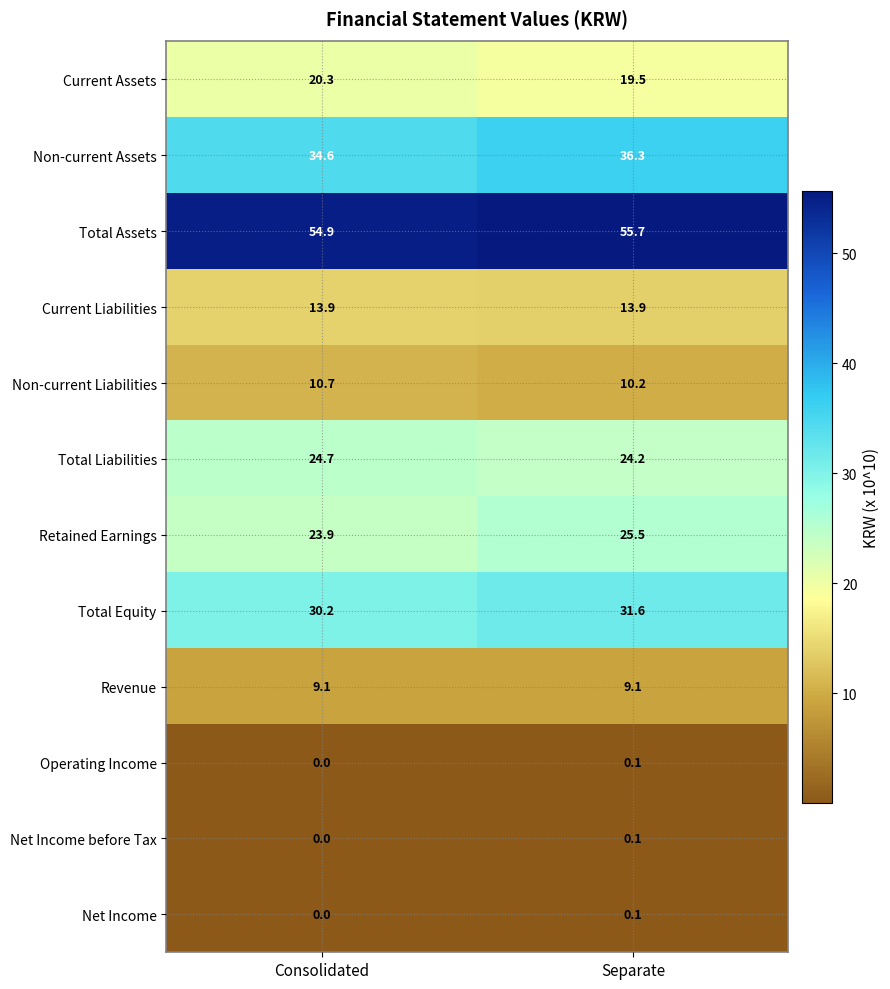

What is the difference between the highest and lowest values at Consolidated?

54.9